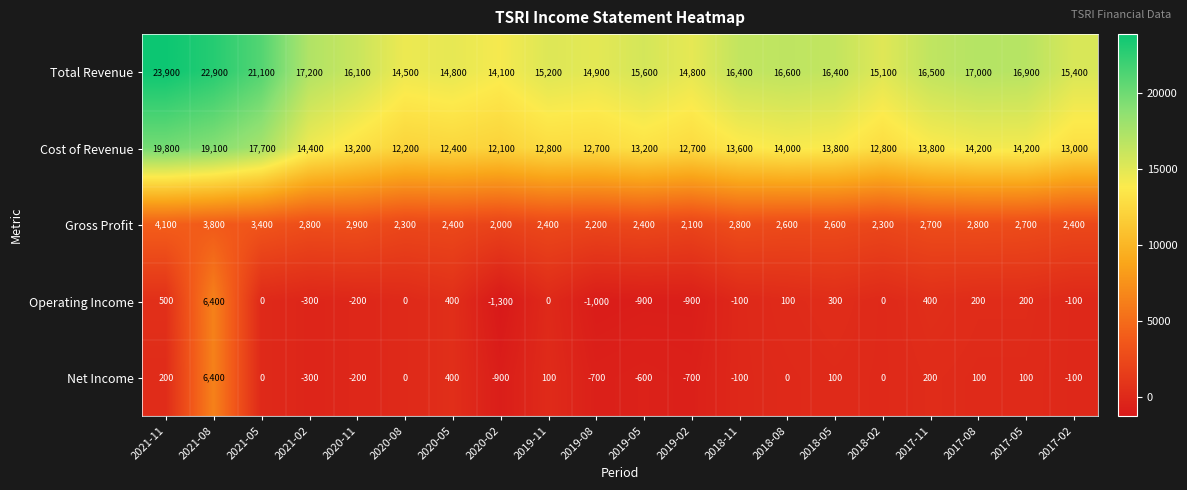

Which category has the lowest value in the Cost of Revenue series?

2020-02